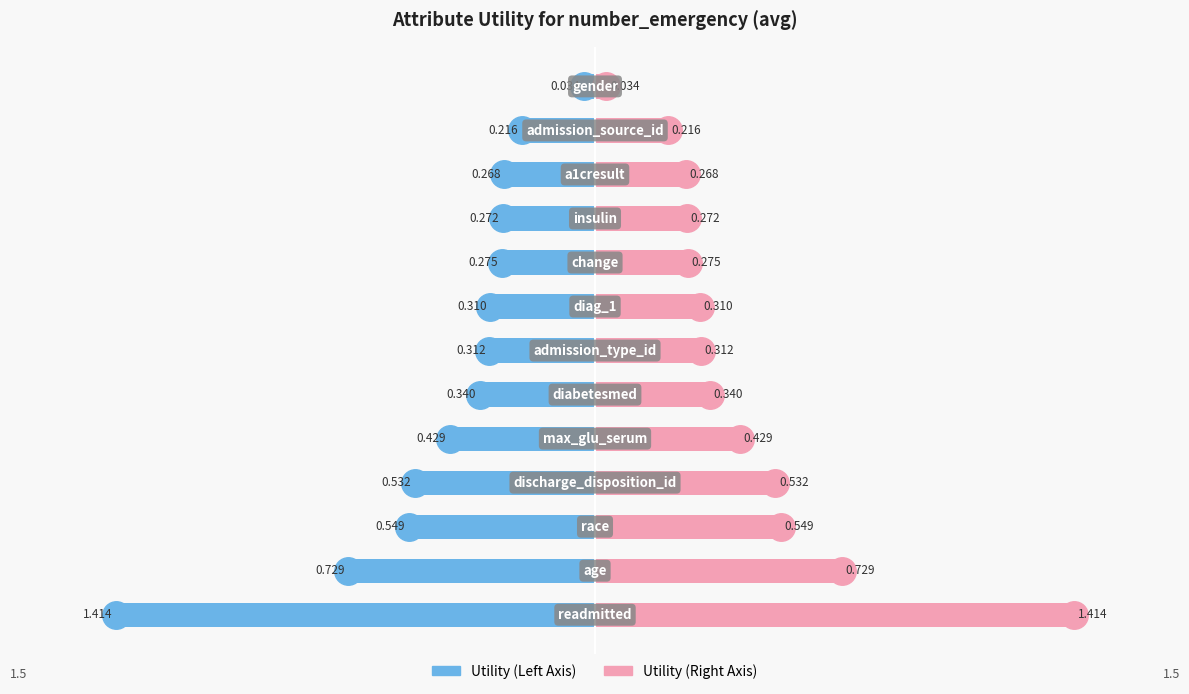

What is the value of the Utility (right) bar at the 10th from the left?

0.3